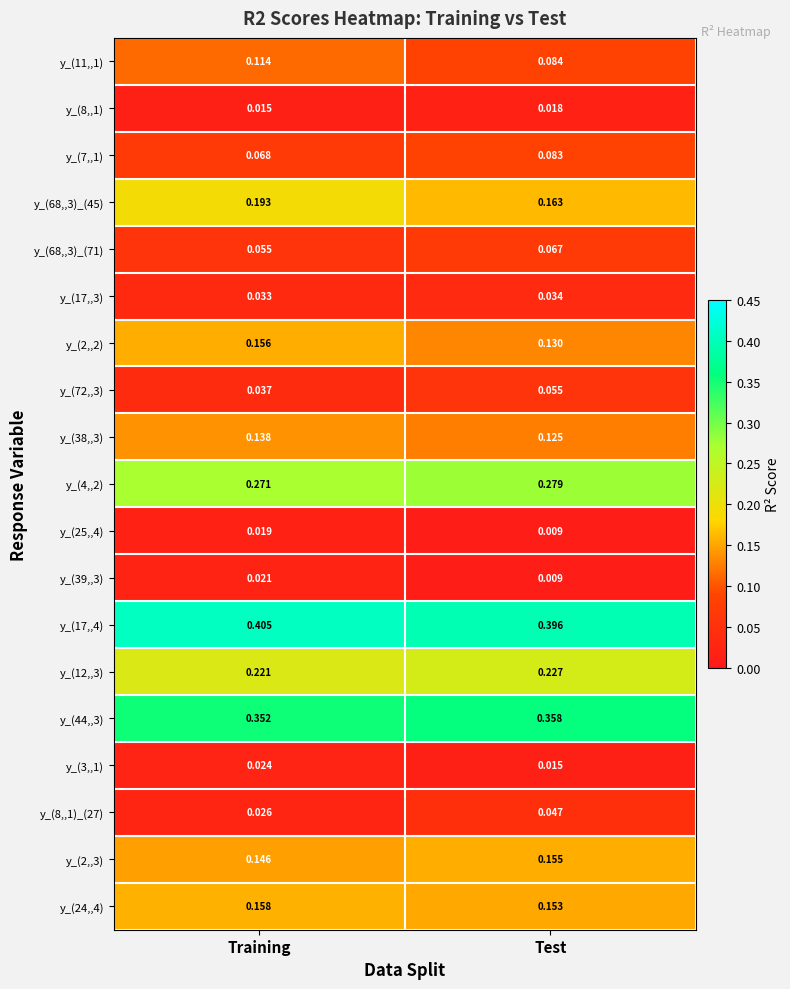

At which label does y_(25,,4) reach its peak?

Training